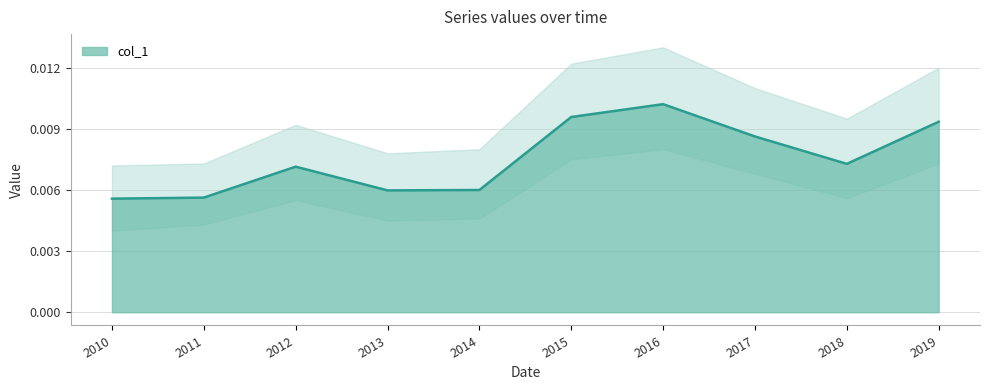

How many values are between 0 and 1?

10